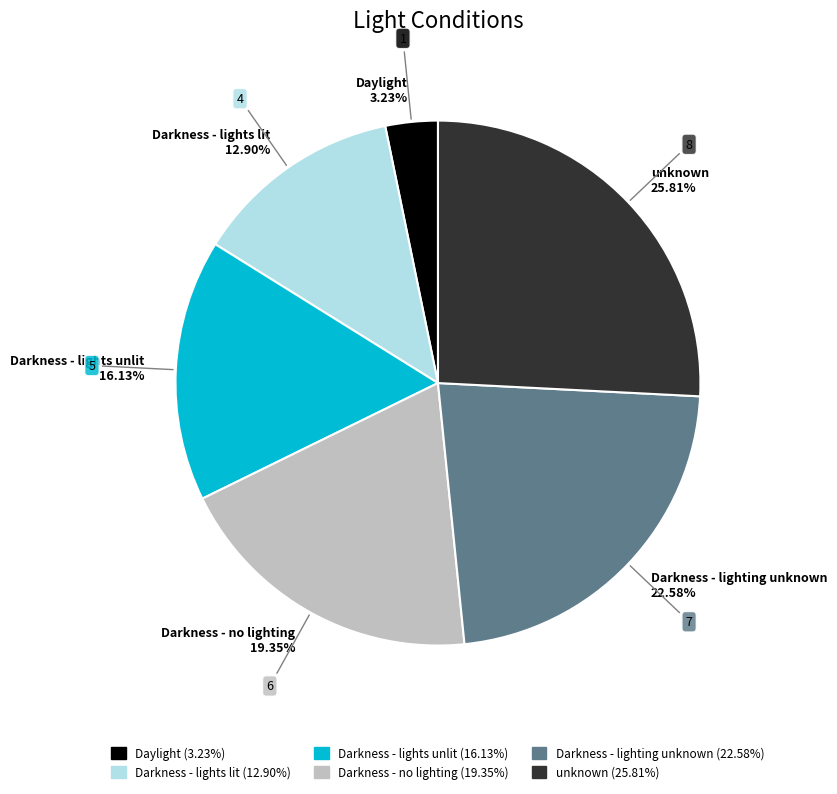

Rank the categories by value from highest to lowest.

unknown, Darkness - lighting unknown, Darkness - no lighting, Darkness - lights unlit, Darkness - lights lit, Daylight